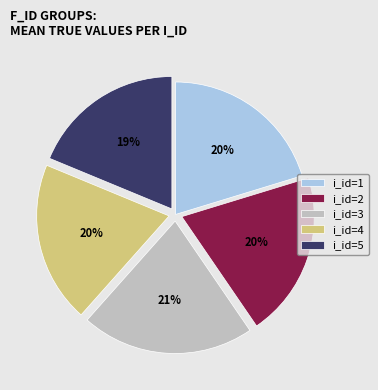

Is there a majority slice in this chart?

No